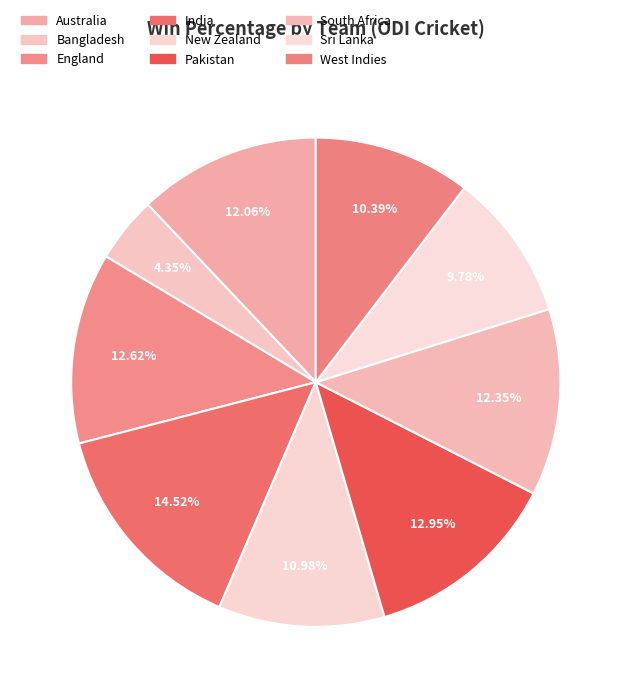

True or false: Sri Lanka accounts for 1% of the total.

False